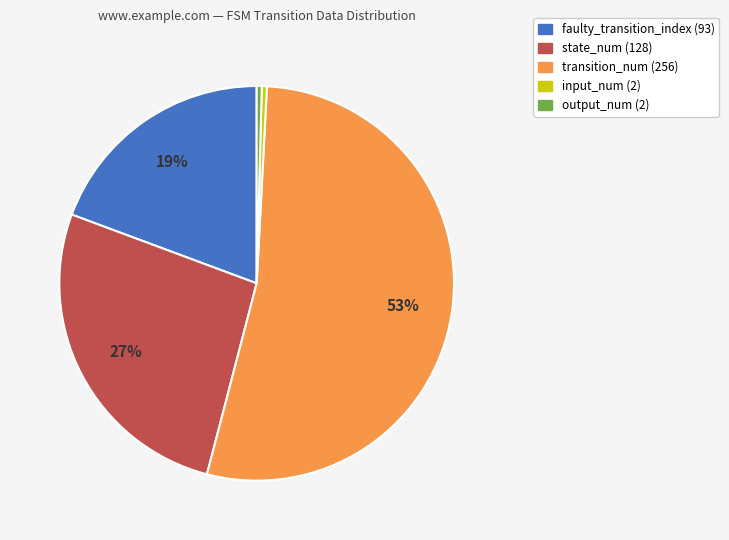

Which slice is the largest?

transition_num (256)